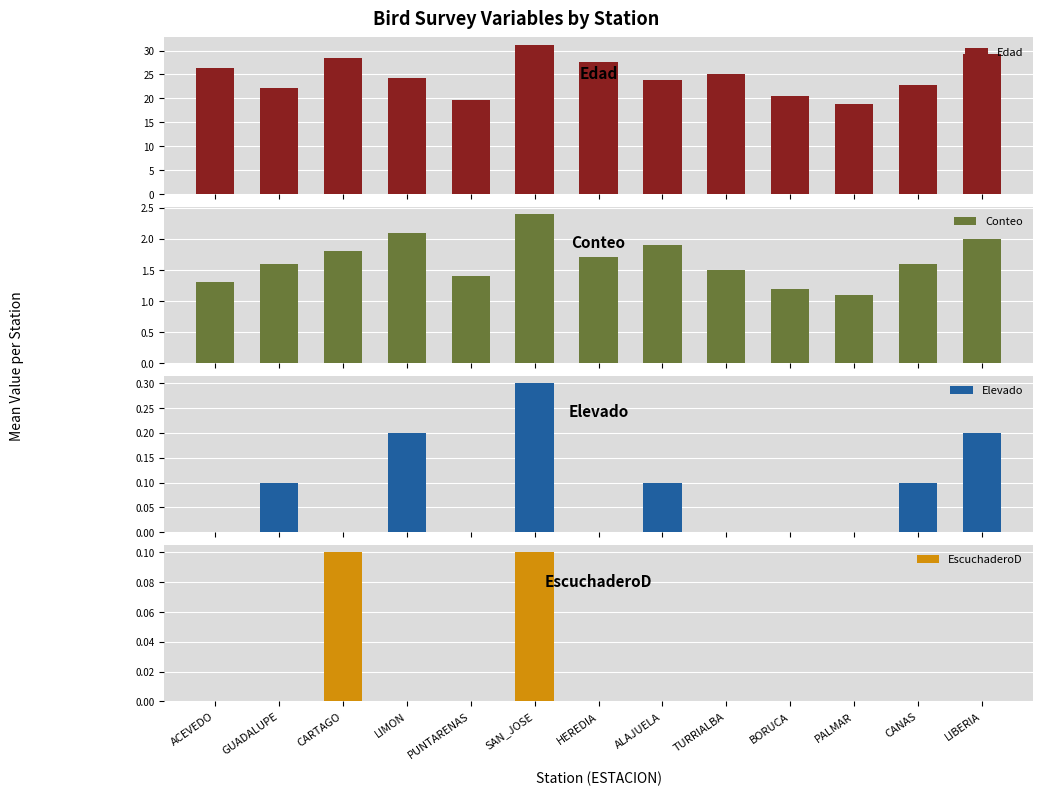

What is the label of the 6th bar from the left?

SAN_JOSE